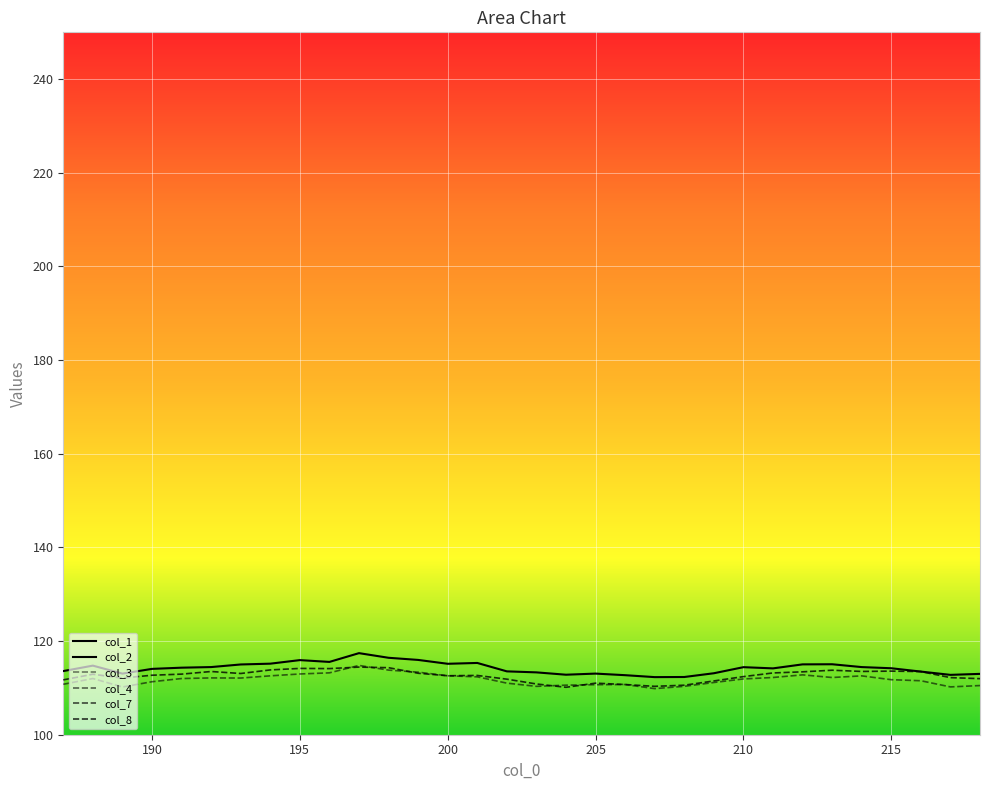

Which category has the lowest value in the col_8 series?

204